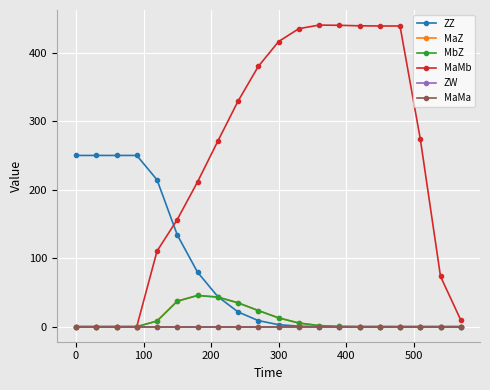

Does the chart have visible grid lines?

Yes